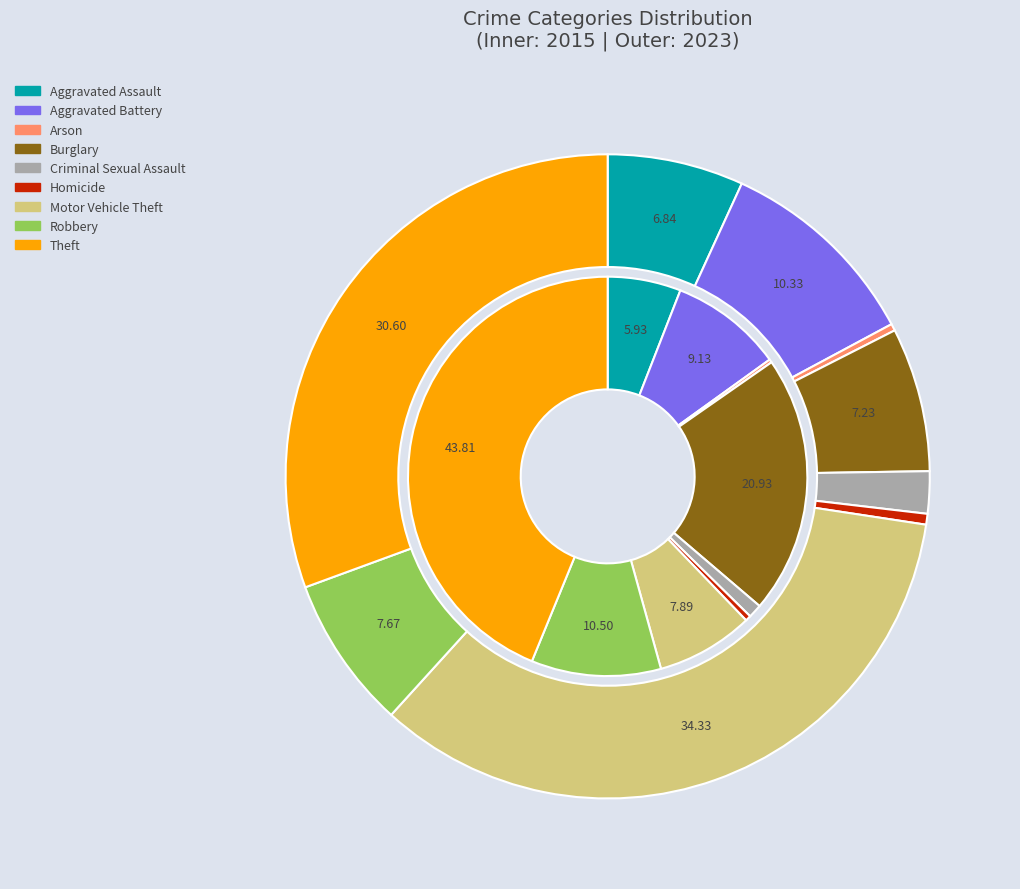

How many segments does this pie chart have?

9